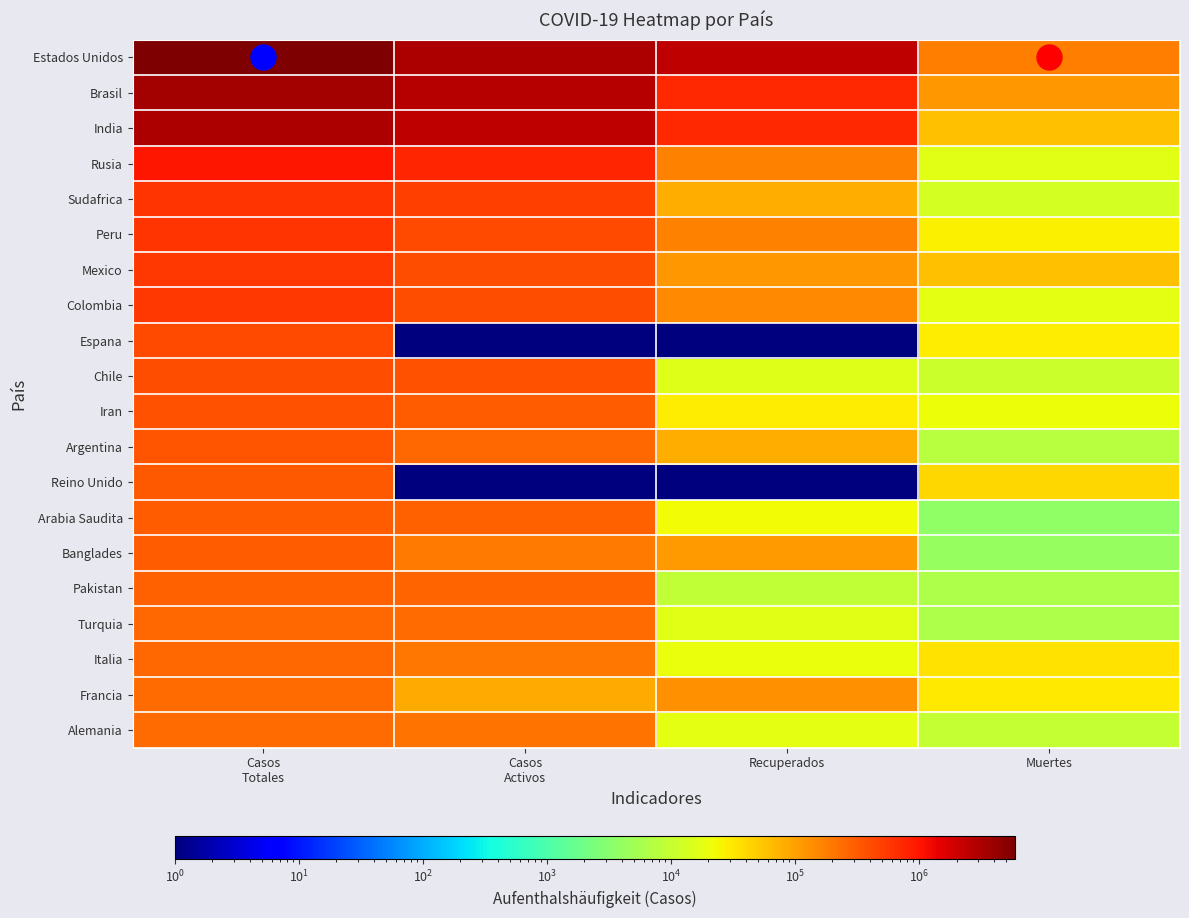

What is the minimum value shown in the chart?

1